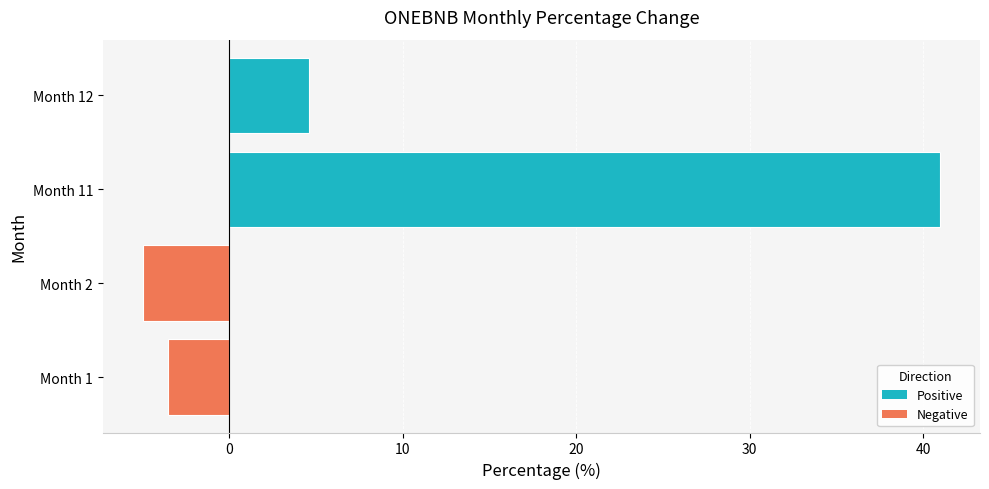

What is the maximum value shown in the chart?

41.0